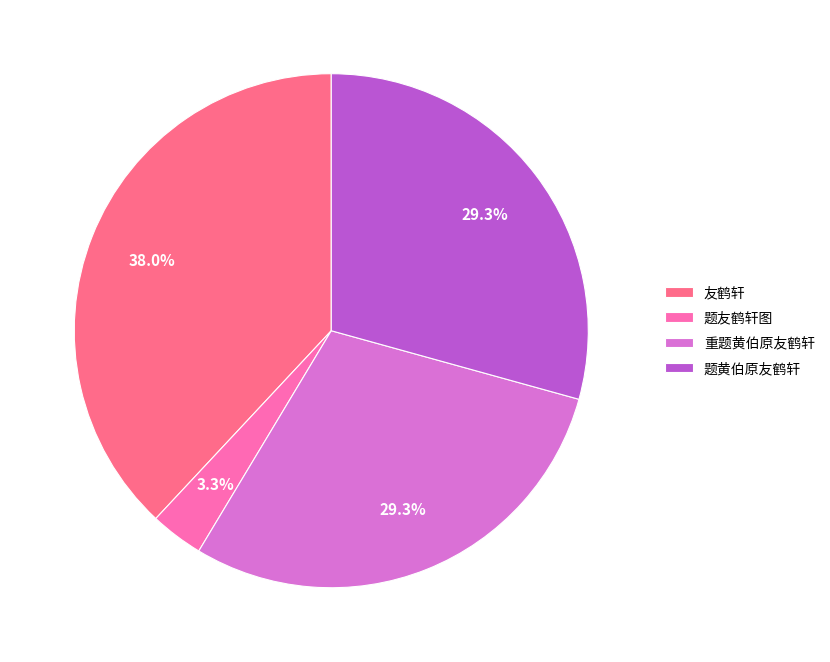

True or false: 友鹤轩 accounts for 38% of the total.

True